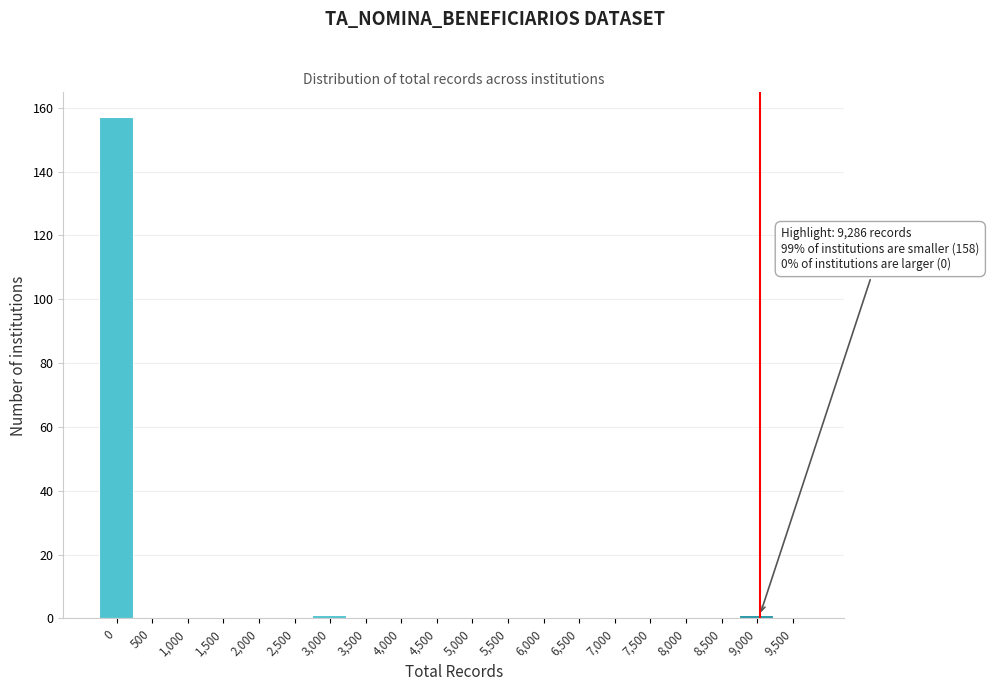

Reading left to right, what are all the values shown in this chart?

0=157	500=0	1,000=0	1,500=0	2,000=0	2,500=0	3,000=1	3,500=0	4,000=0	4,500=0	5,000=0	5,500=0	6,000=0	6,500=0	7,000=0	7,500=0	8,000=0	8,500=0	9,000=1	9,500=0